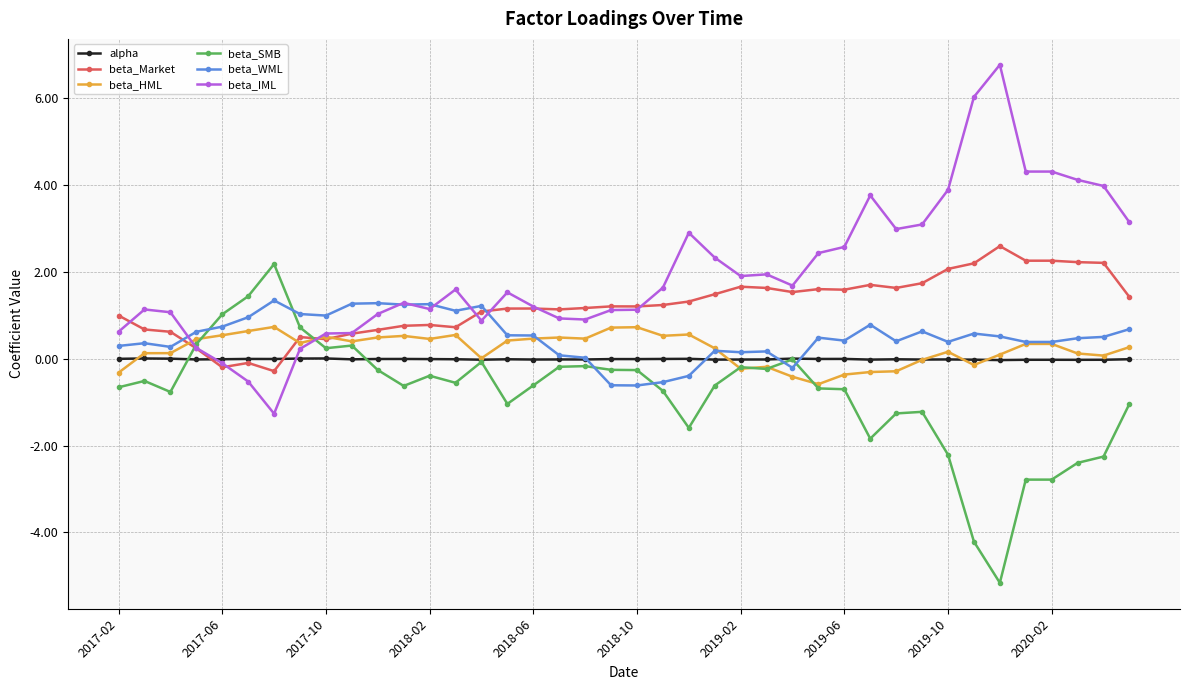

True or false: beta_SMB has more than 0 interior local peaks.

True